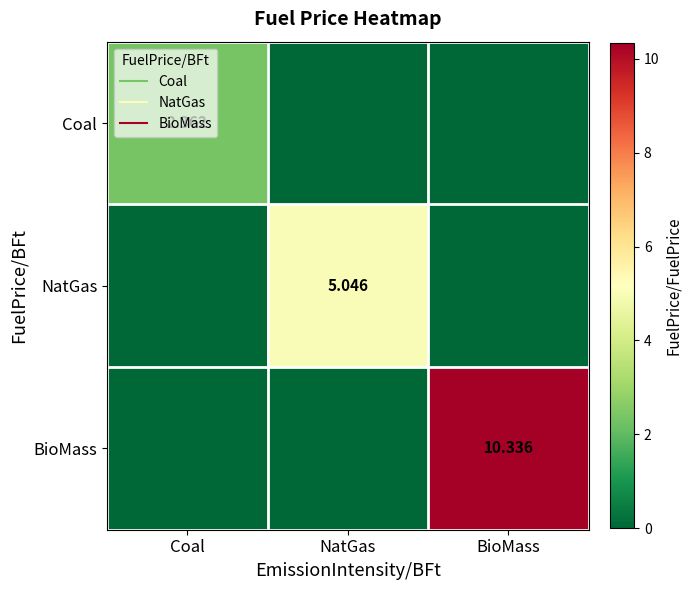

True or false: NatGas has a value of 2.0 at BioMass.

False